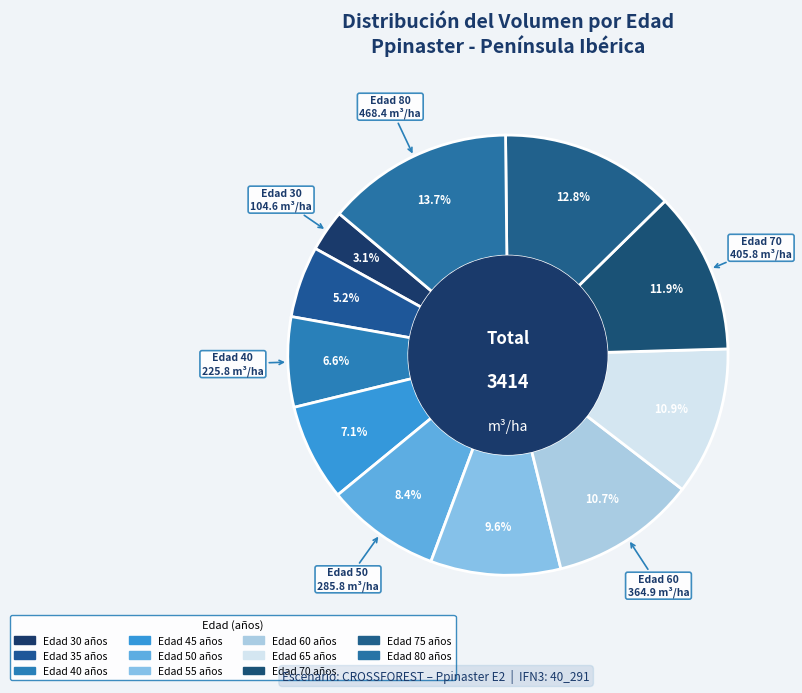

What is the smallest slice in the pie chart?

30